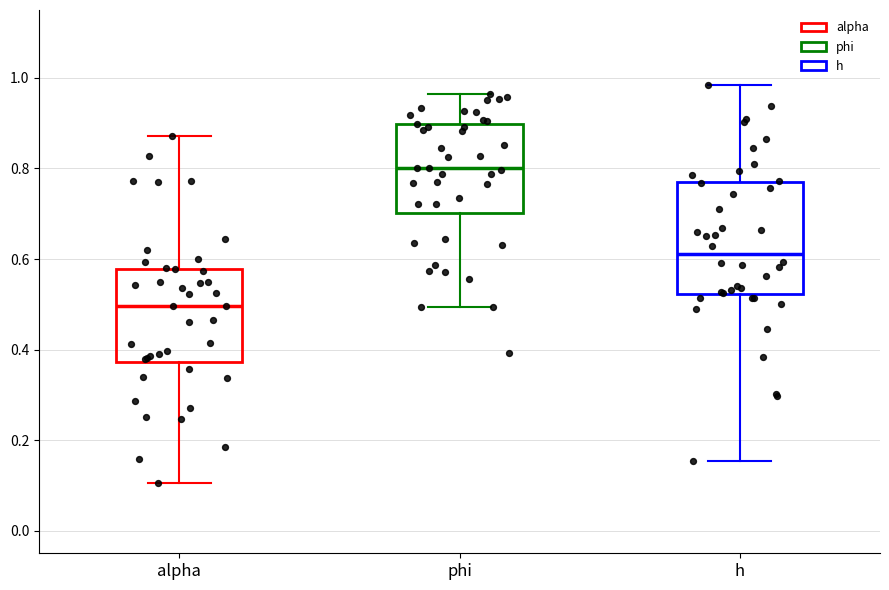

Where does the lower whisker of the box for alpha end on the y-axis? The values are not printed on the chart, so give them approximately, as read against the axis.

0.10